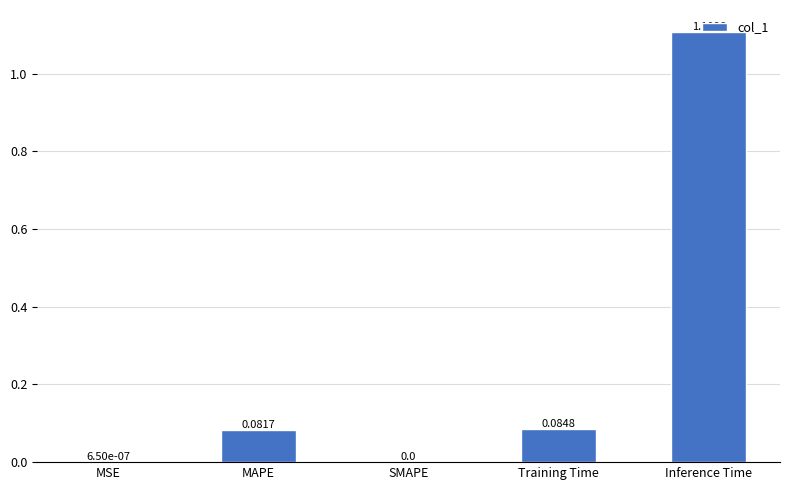

What is the sum of all values?

1.3